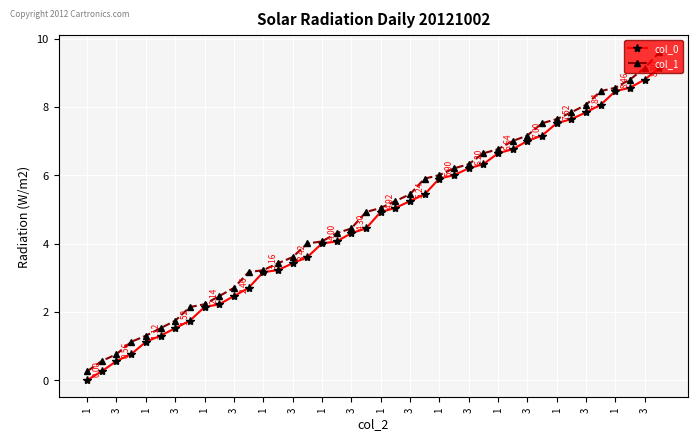

Which series has the widest spread of values?

col_1